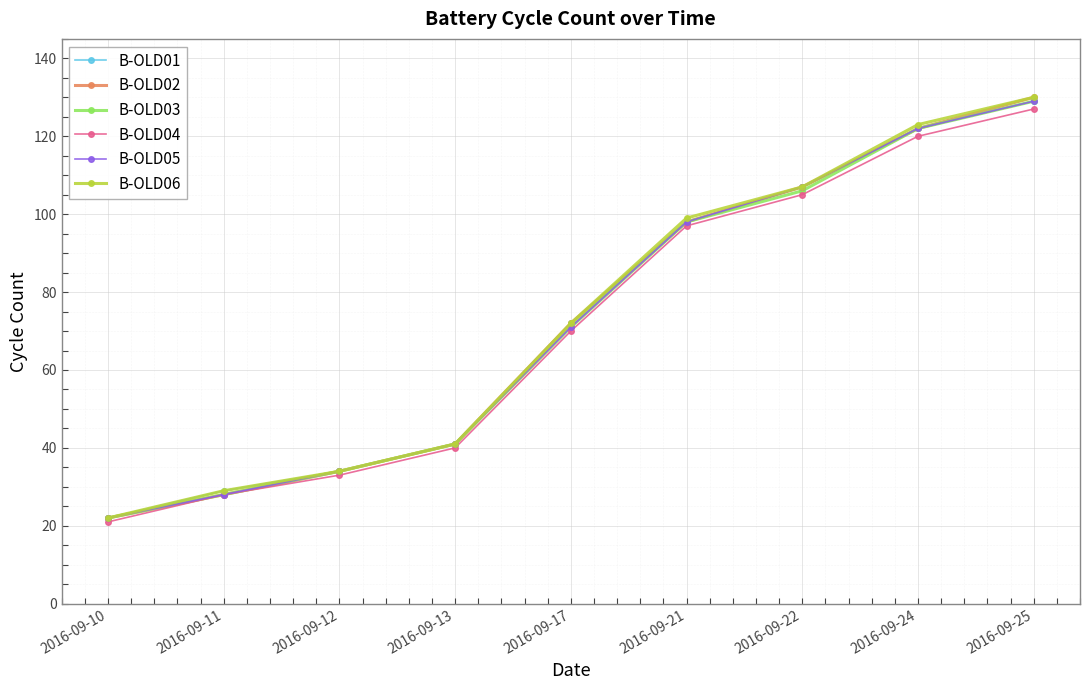

What is the value of the B-OLD03 point at the 7th from the left?

106